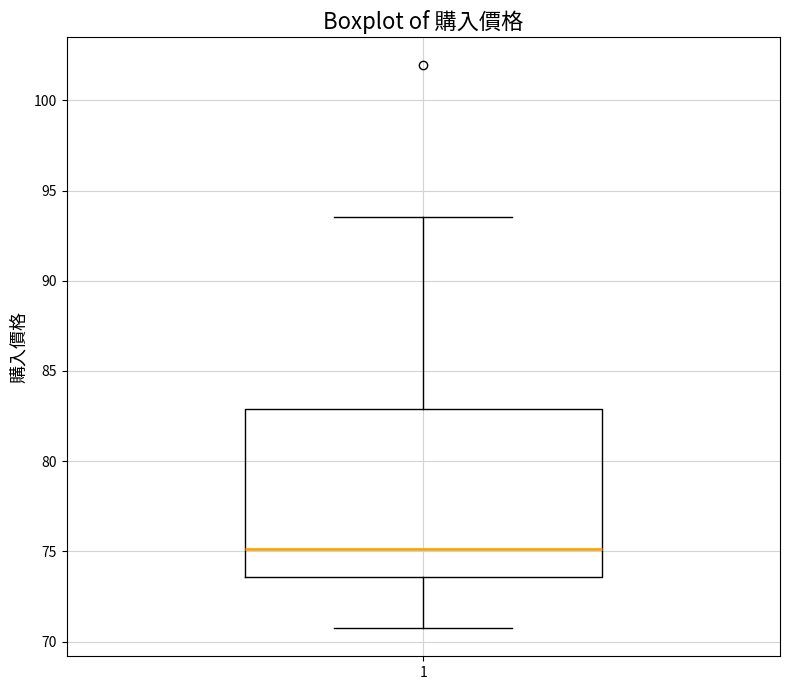

Where does the upper whisker of the box at x = 1 end on the y-axis? The values are not printed on the chart, so give them approximately, as read against the axis.

93.5